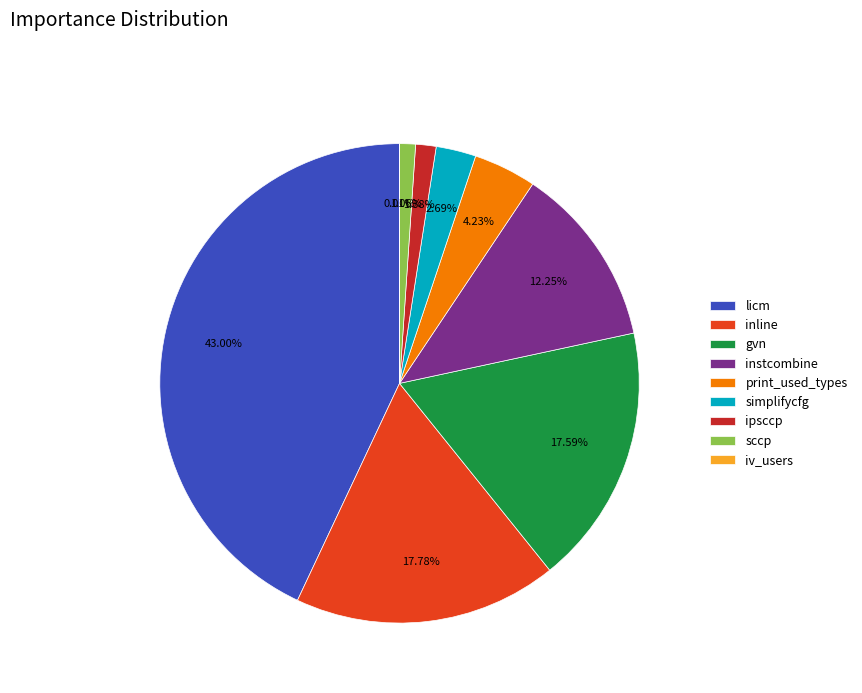

Which slice is the largest?

licm